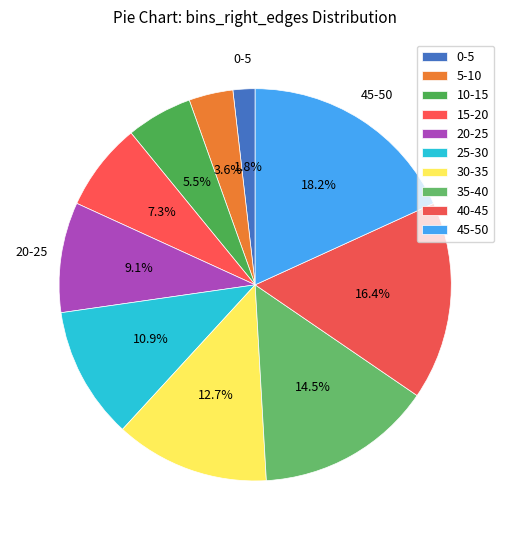

Rank the categories by value from lowest to highest.

0-5, 5-10, 10-15, 15-20, 20-25, 25-30, 30-35, 35-40, 40-45, 45-50